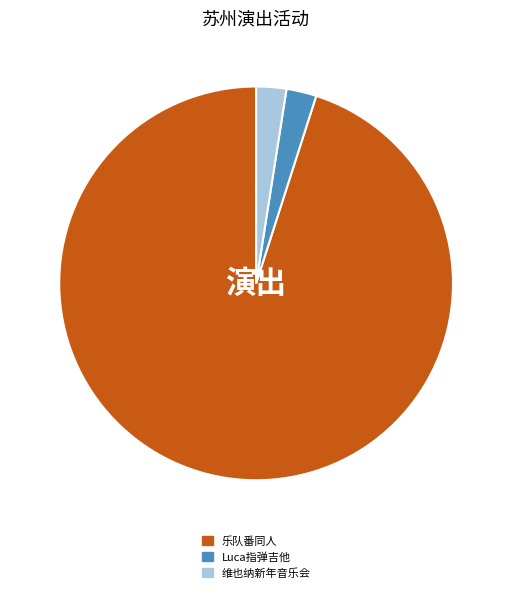

Is it true that Luca指弹吉他 is 2% of the pie?

True